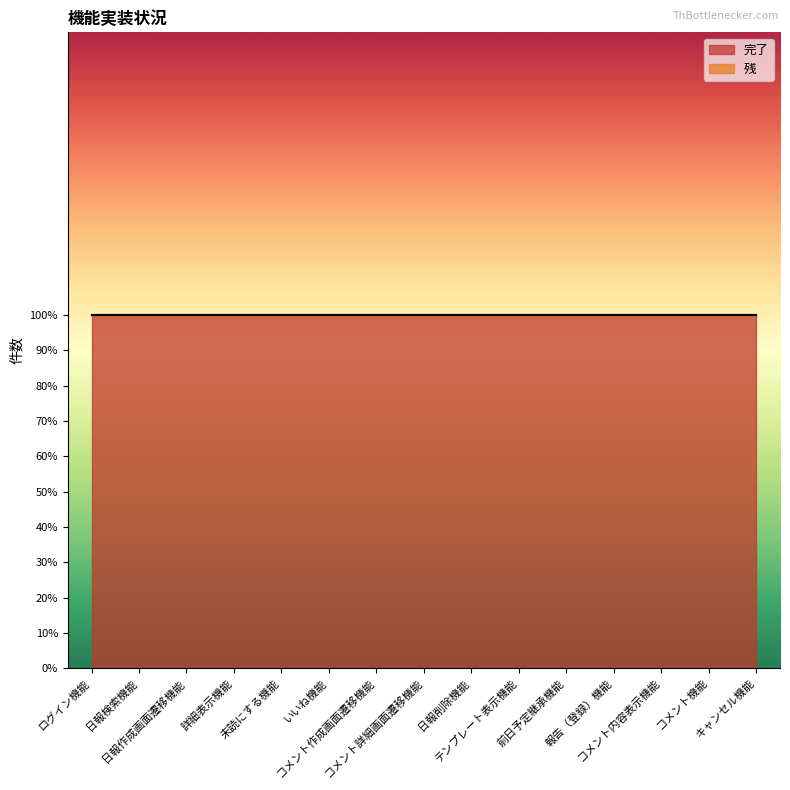

Reading left to right, extract all data points from this chart.

完了: 1	1	1	1	1	1	1	1	1	1	1	1	1	1	1
残: 0	0	0	0	0	0	0	0	0	0	0	0	0	0	0